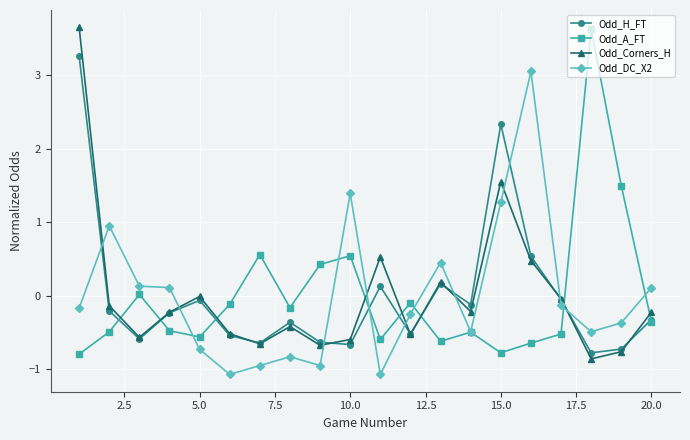

Is this an area chart (filled region under the line)?

No